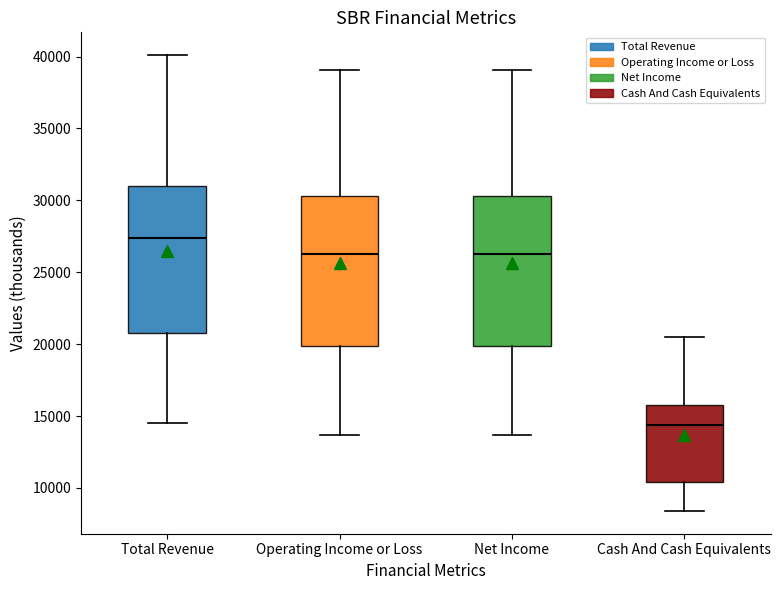

Reading left to right, transcribe this box plot: for each box, give where its median line is, the range the box spans, and where its two whiskers end, as read against the y-axis. The values are not printed on the chart, so give them approximately, as read against the axis.

Total Revenue: median 27500, box 21000 to 31000, whiskers 14500 to 40000
Operating Income or Loss: median 26500, box 20000 to 30500, whiskers 13500 to 39000
Net Income: median 26500, box 20000 to 30500, whiskers 13500 to 39000
Cash And Cash Equivalents: median 14500, box 10500 to 16000, whiskers 8500 to 20500